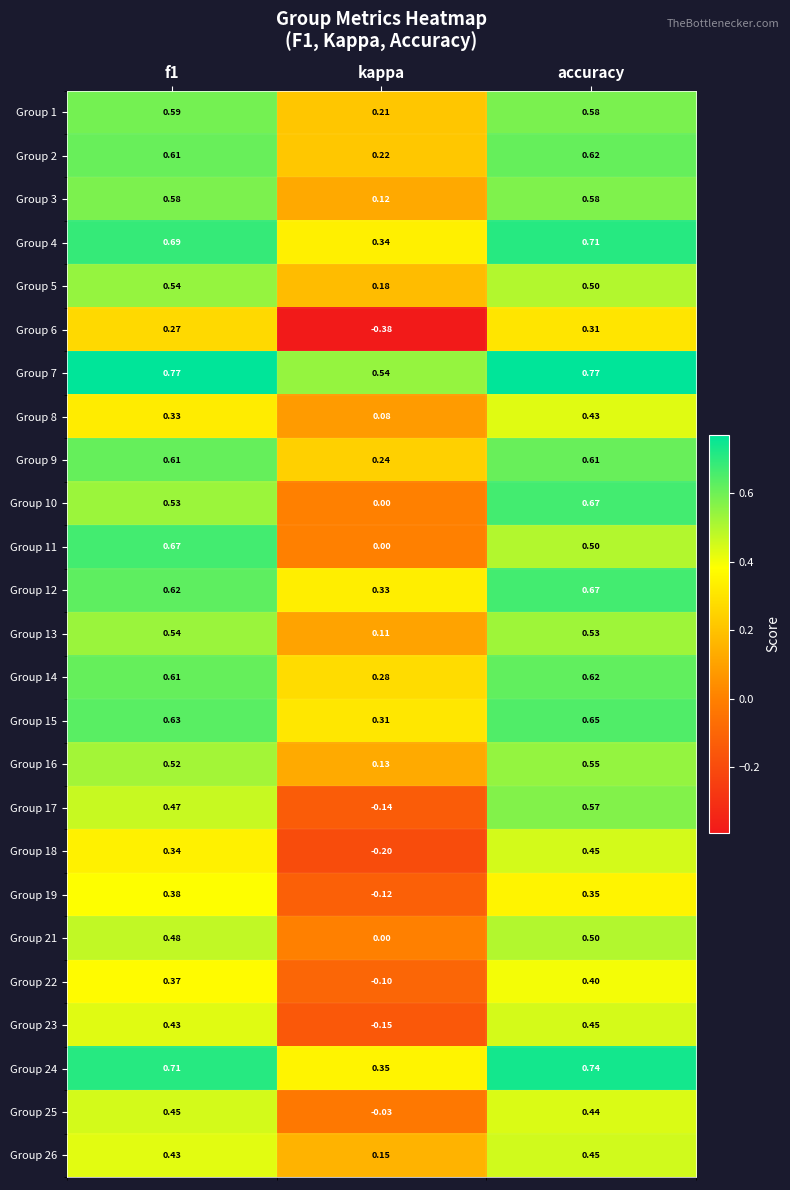

At which label is Group 22 closest to 0?

kappa